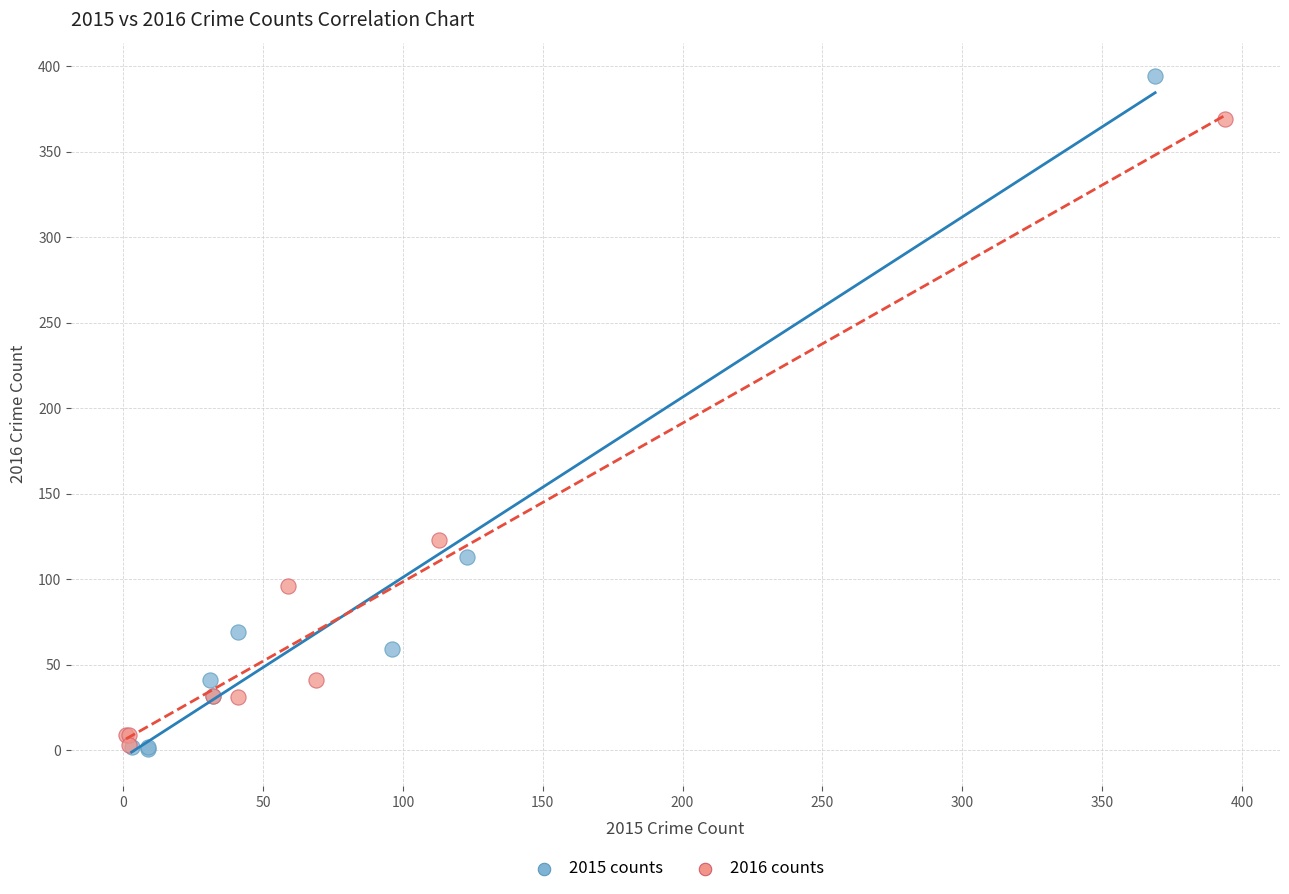

Which series has the widest spread of Y values?

2015 counts